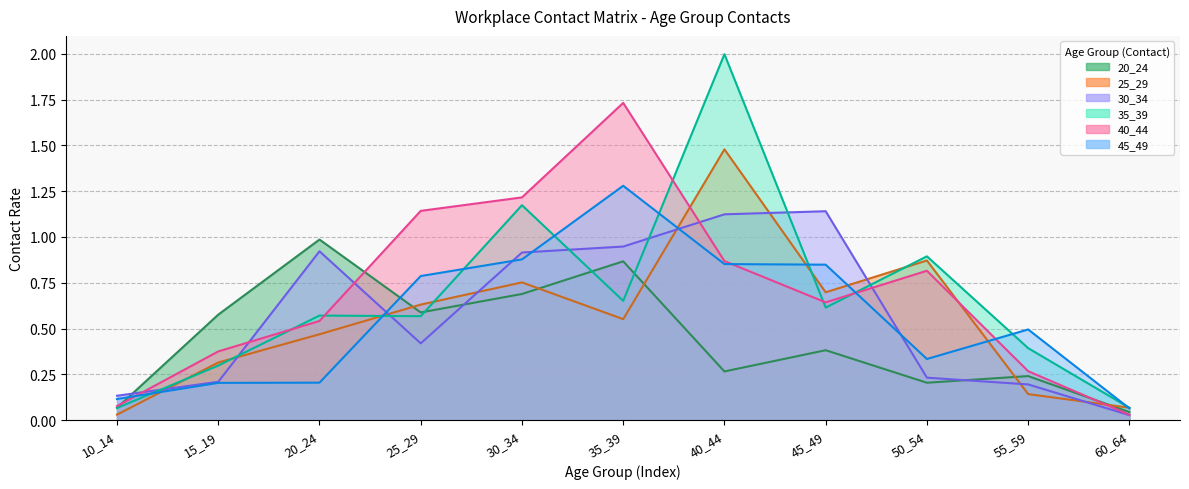

Reading left to right, extract all data points from this chart.

20_24: 10_14=0.1	15_19=0.6	20_24=1.0	25_29=0.6	30_34=0.7	35_39=0.9	40_44=0.3	45_49=0.4	50_54=0.2	55_59=0.2	60_64=0.0
25_29: 10_14=0.0	15_19=0.3	20_24=0.5	25_29=0.6	30_34=0.8	35_39=0.6	40_44=1.5	45_49=0.7	50_54=0.9	55_59=0.1	60_64=0.1
30_34: 10_14=0.1	15_19=0.2	20_24=0.9	25_29=0.4	30_34=0.9	35_39=0.9	40_44=1.1	45_49=1.1	50_54=0.2	55_59=0.2	60_64=0.0
35_39: 10_14=0.1	15_19=0.3	20_24=0.6	25_29=0.6	30_34=1.2	35_39=0.7	40_44=2.0	45_49=0.6	50_54=0.9	55_59=0.4	60_64=0.1
40_44: 10_14=0.1	15_19=0.4	20_24=0.5	25_29=1.1	30_34=1.2	35_39=1.7	40_44=0.9	45_49=0.6	50_54=0.8	55_59=0.3	60_64=0.0
45_49: 10_14=0.1	15_19=0.2	20_24=0.2	25_29=0.8	30_34=0.9	35_39=1.3	40_44=0.9	45_49=0.8	50_54=0.3	55_59=0.5	60_64=0.1